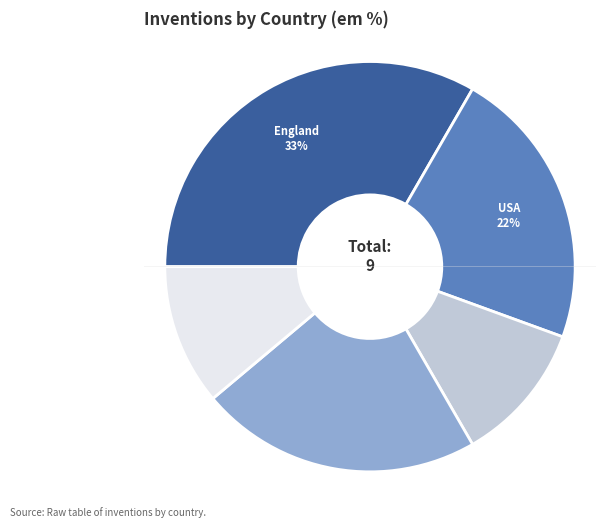

What is the change in value from England to Germany?

-1